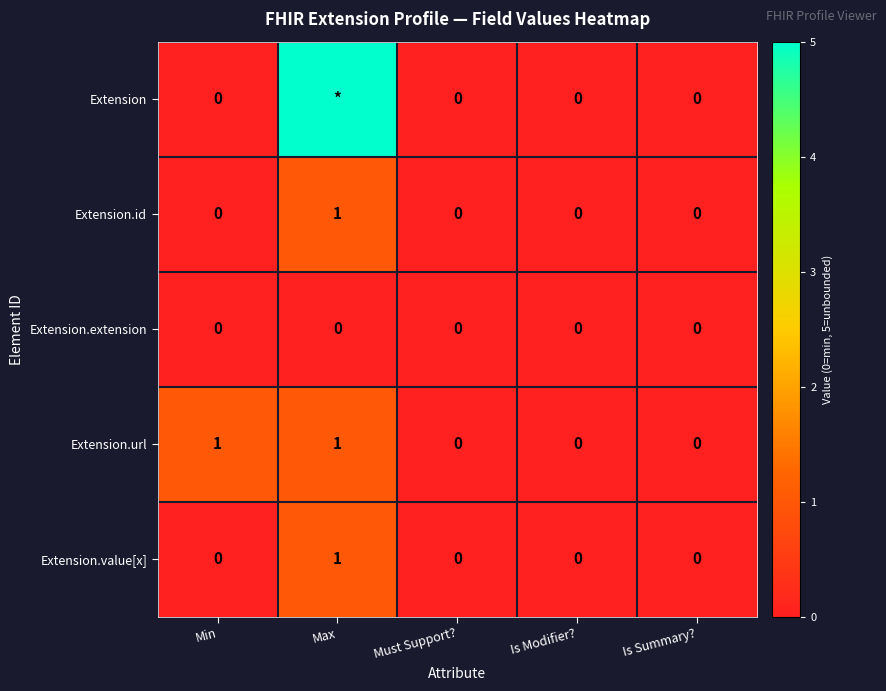

True or false: Extension.id has a value of 1 at Min.

False